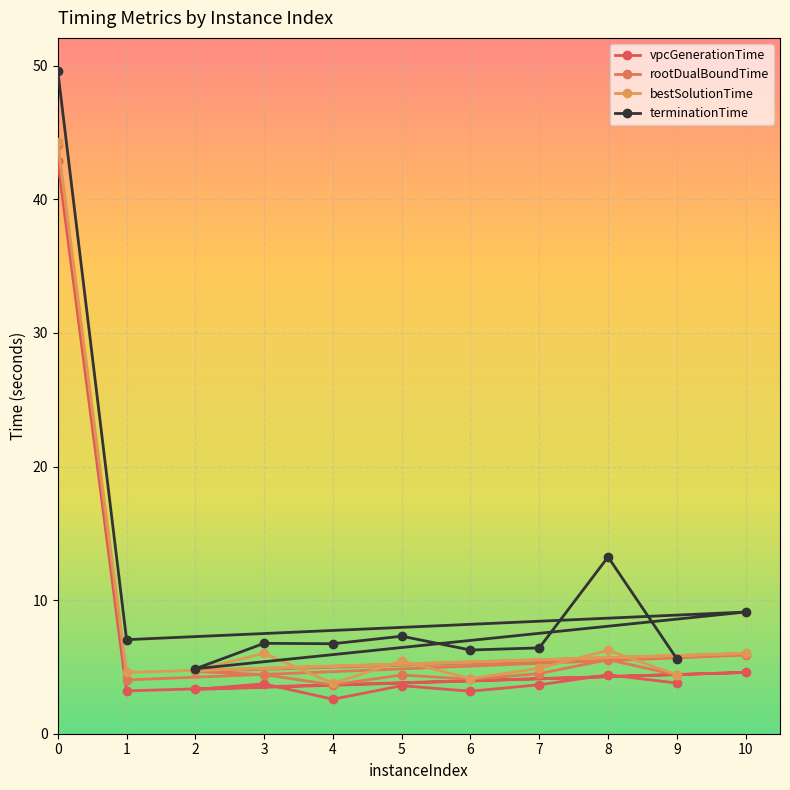

What is the difference between the maximum and minimum values in the rootDualBoundTime series?

40.4